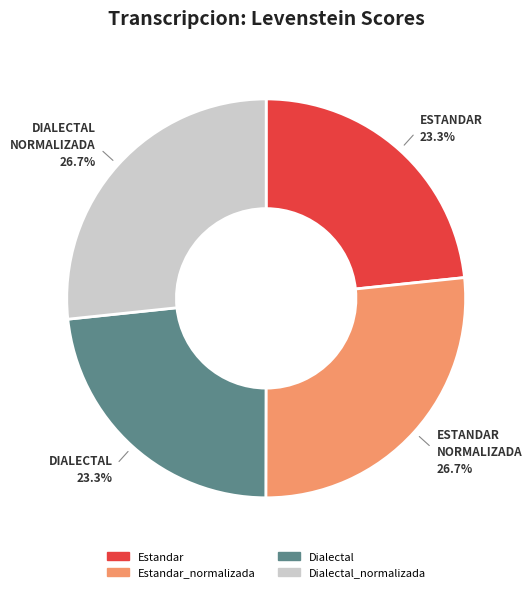

The Estandar slice represents 23% of the pie. True or false?

True